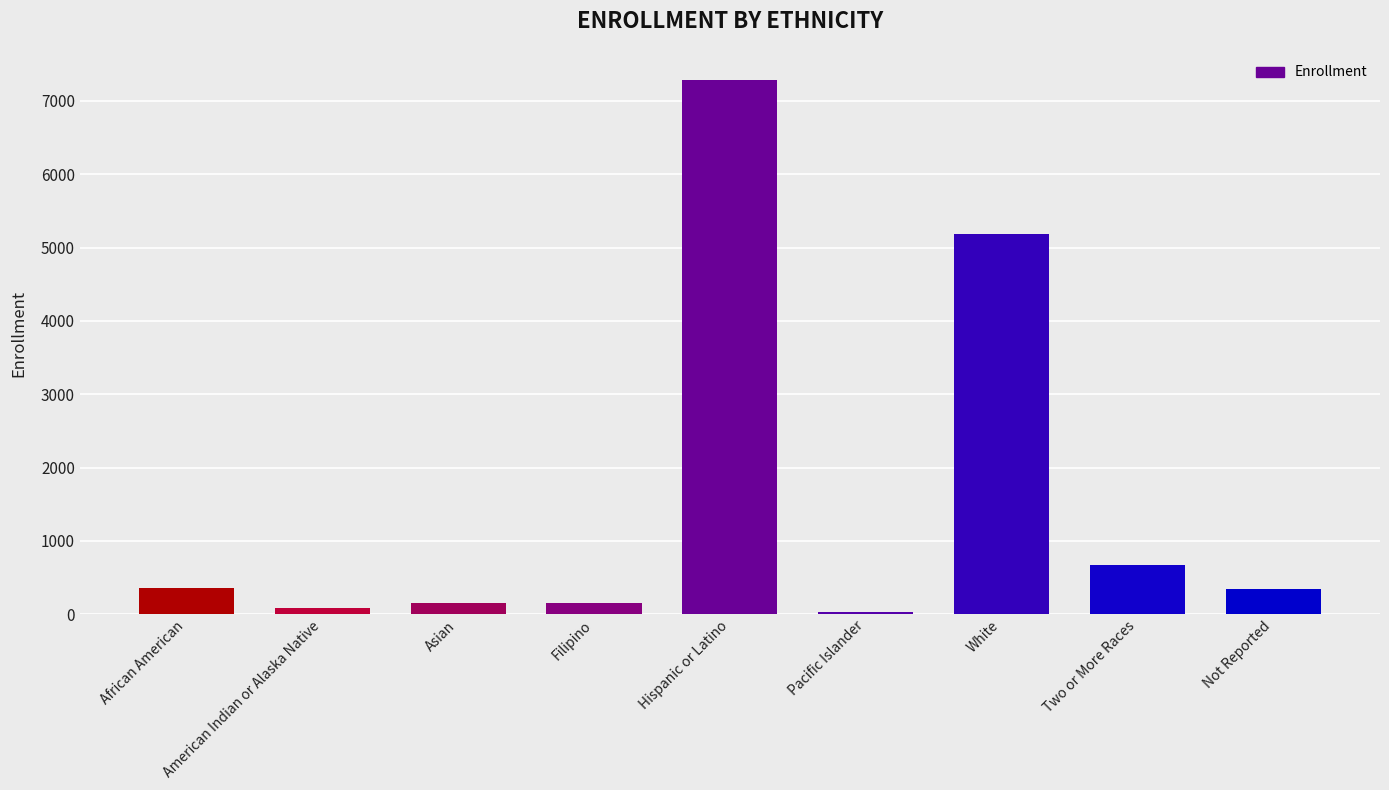

What position from the right is Pacific Islander?

4